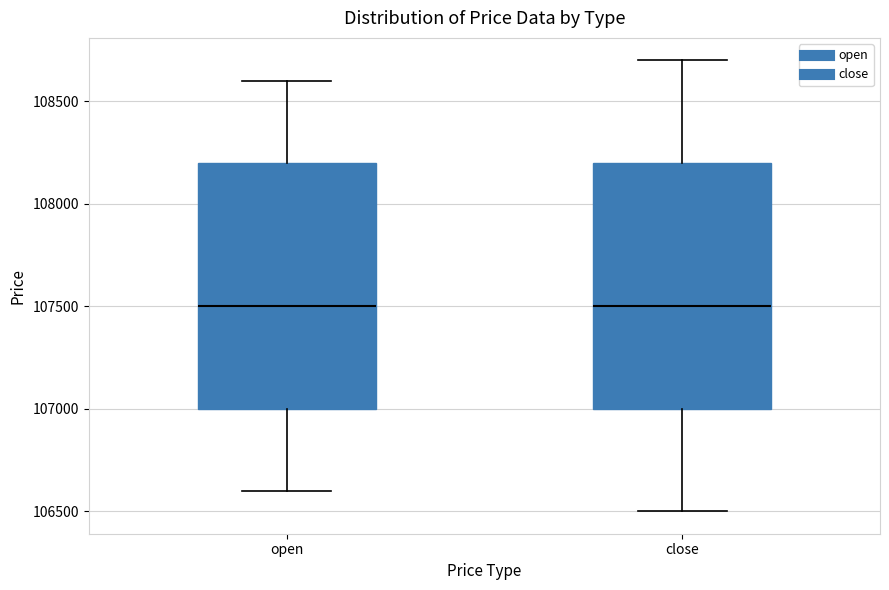

Where does the median line of the box for close sit on the y-axis? The values are not printed on the chart, so give them approximately, as read against the axis.

107500